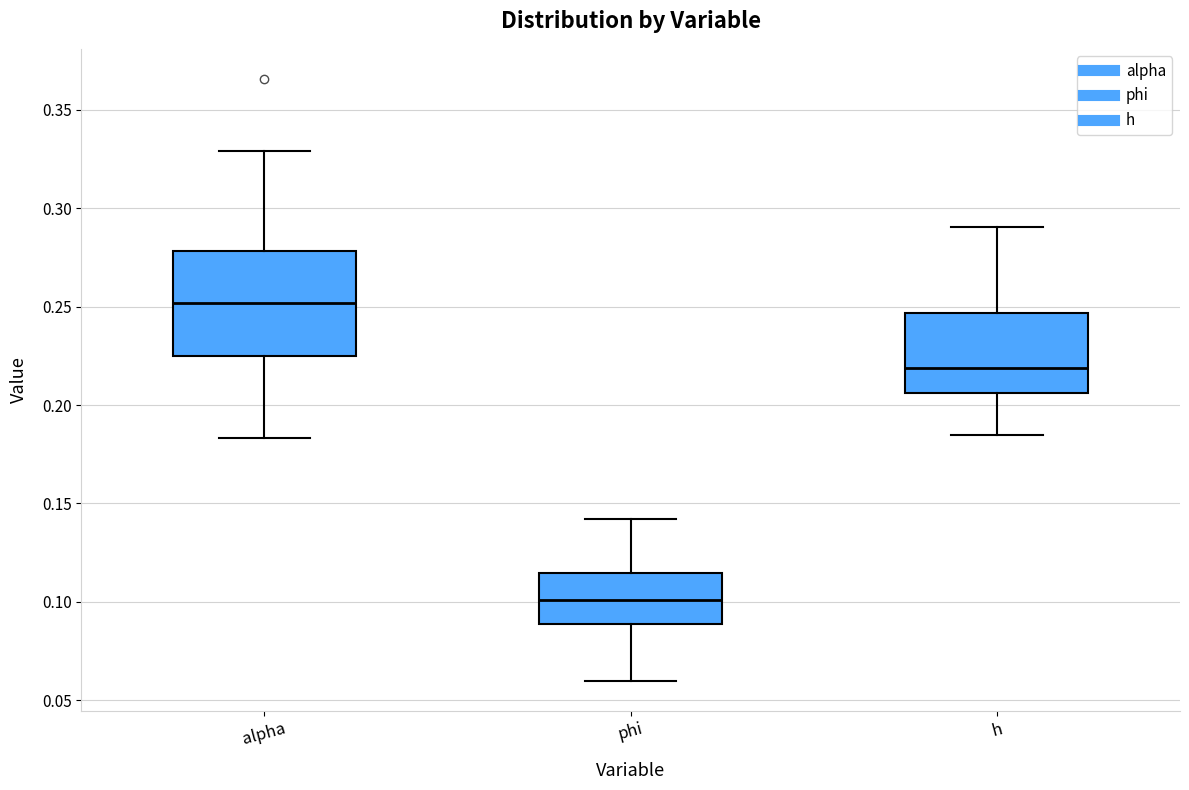

Which box has the lowest median line?

phi